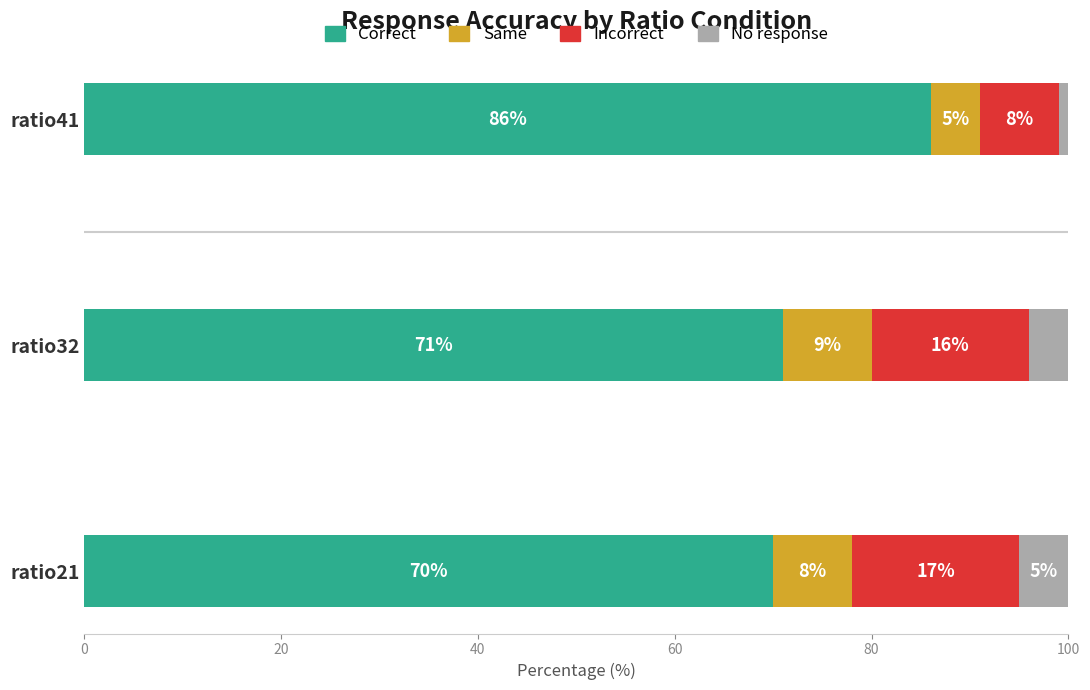

Rank the categories by Correct value from highest to lowest.

ratio41, ratio32, ratio21